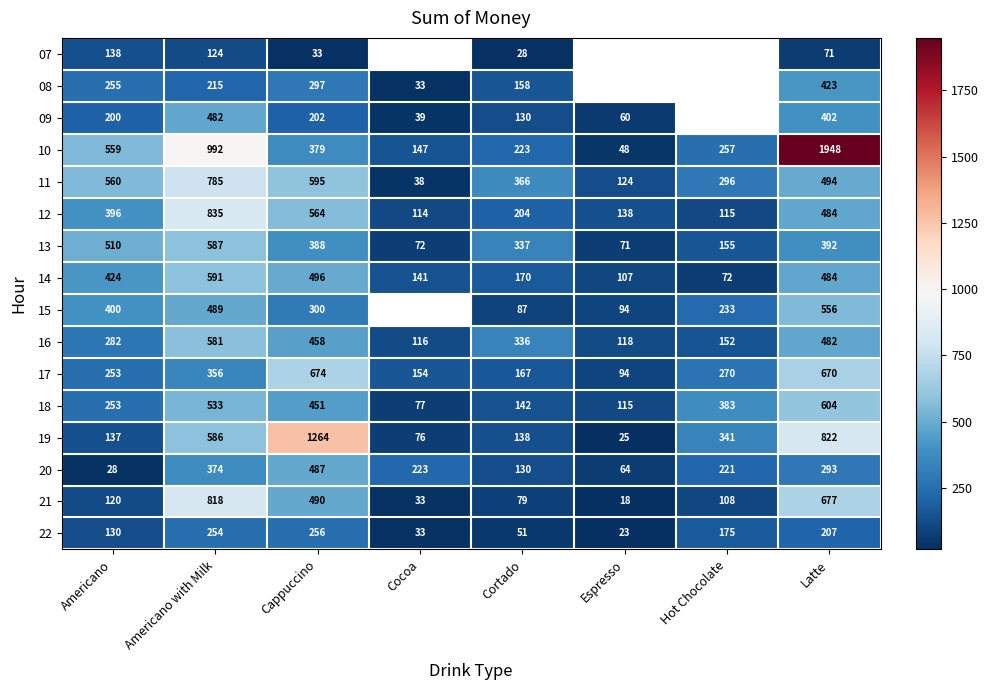

At which label does 13 reach its minimum?

Espresso